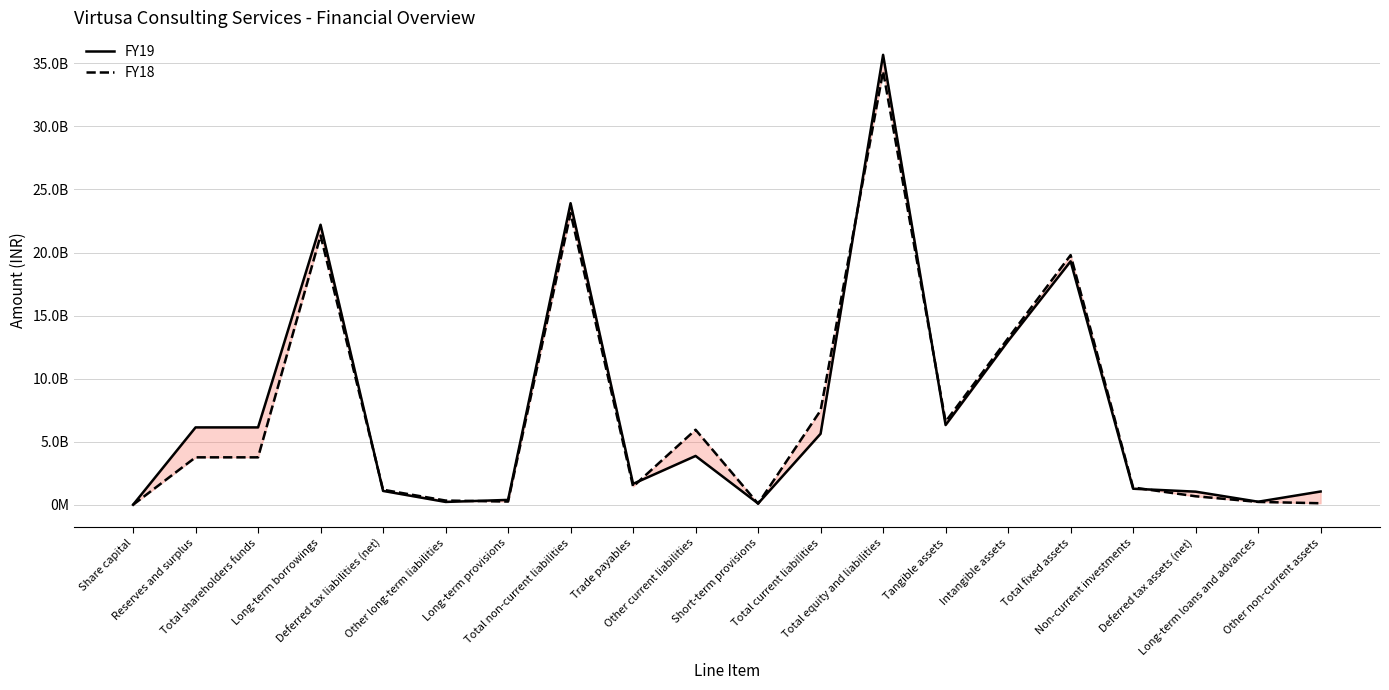

How many series are shown in this chart?

2